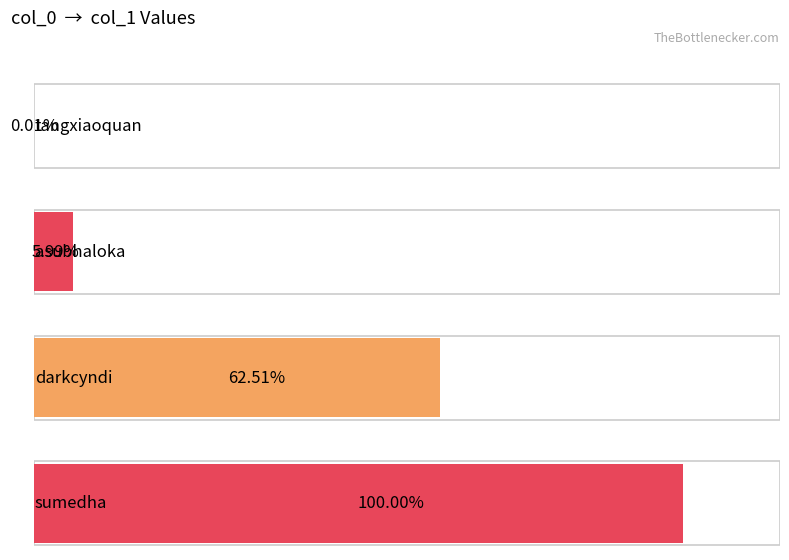

Reading left to right, transcribe all the data shown in this chart.

tangxiaoquan=1	asubhaloka=425	darkcyndi=4436	sumedha=7096